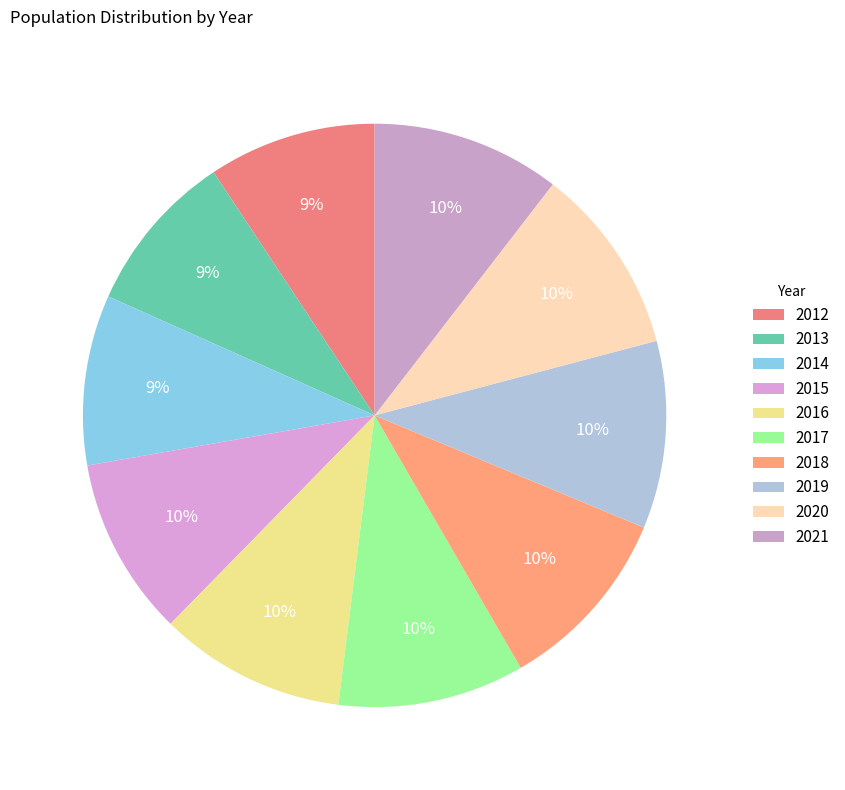

How many slices are in this pie chart?

10